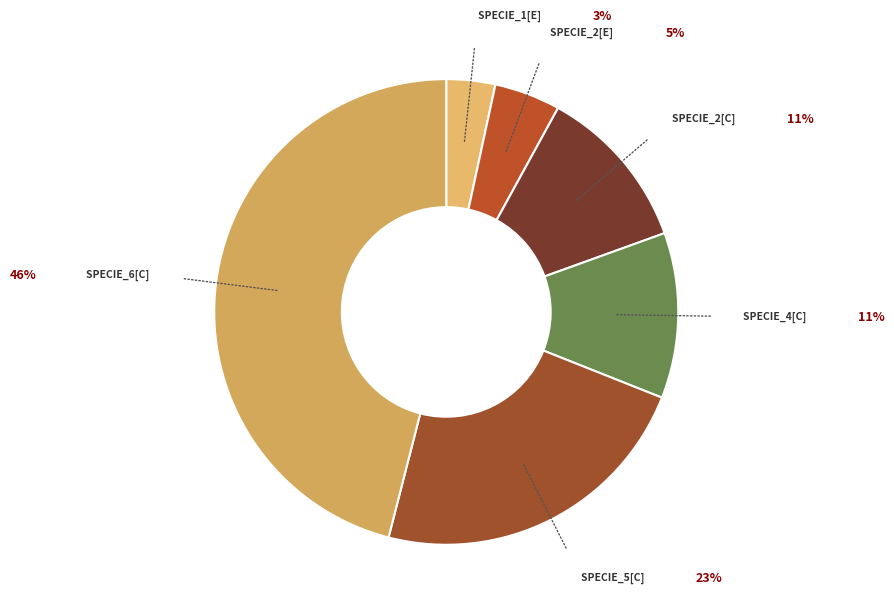

Rank the categories by value from highest to lowest.

specie_6[c], specie_5[c], specie_2[c], specie_4[c], specie_2[e], specie_1[e]